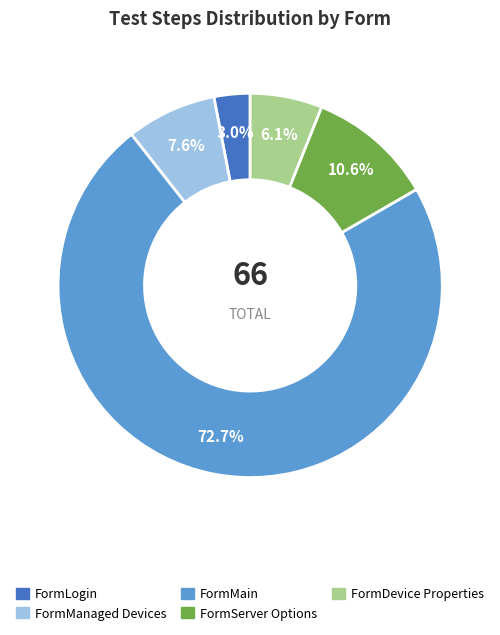

Does any single category account for the majority?

Yes